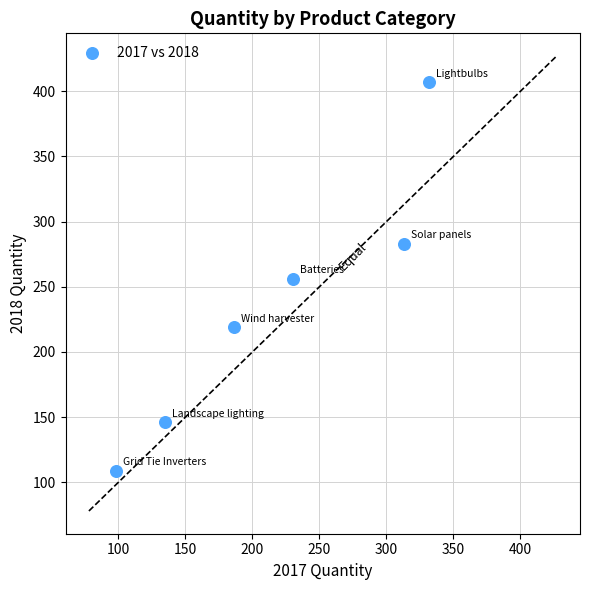

What is the average Y value?

237